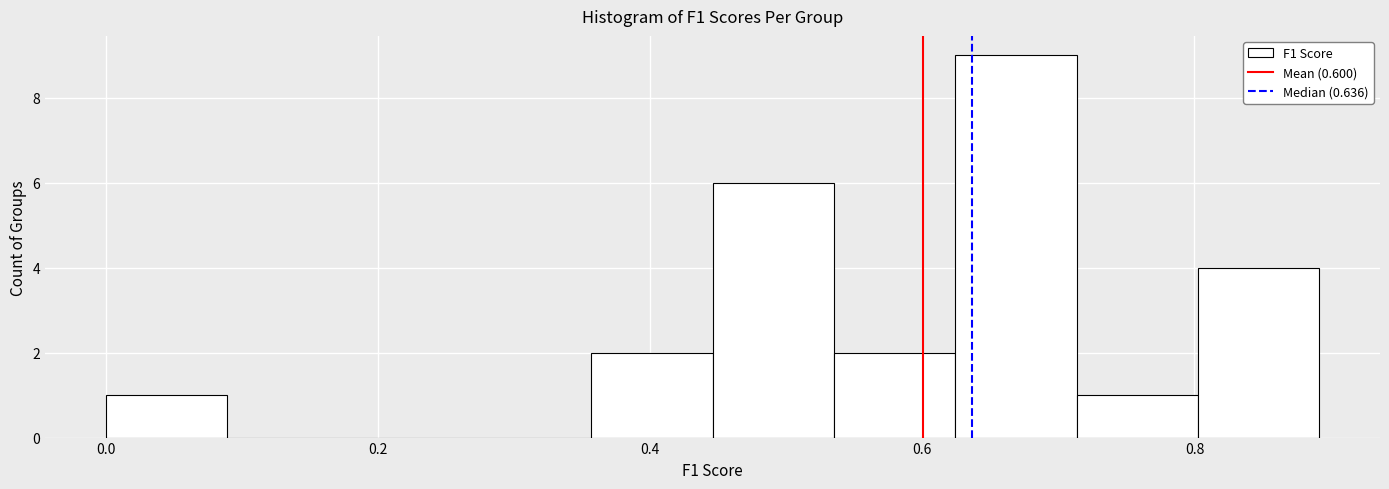

Reading left to right, transcribe this chart: for each bar, give the range it covers on the x-axis and its height. Neither the bar edges nor the heights are printed on the chart, so give them approximately, as read against the axes.

0.00 to 0.08: 1
0.08 to 0.18: 0
0.18 to 0.26: 0
0.26 to 0.36: 0
0.36 to 0.44: 2
0.44 to 0.54: 6
0.54 to 0.62: 2
0.62 to 0.72: 9
0.72 to 0.80: 1
0.80 to 0.90: 4